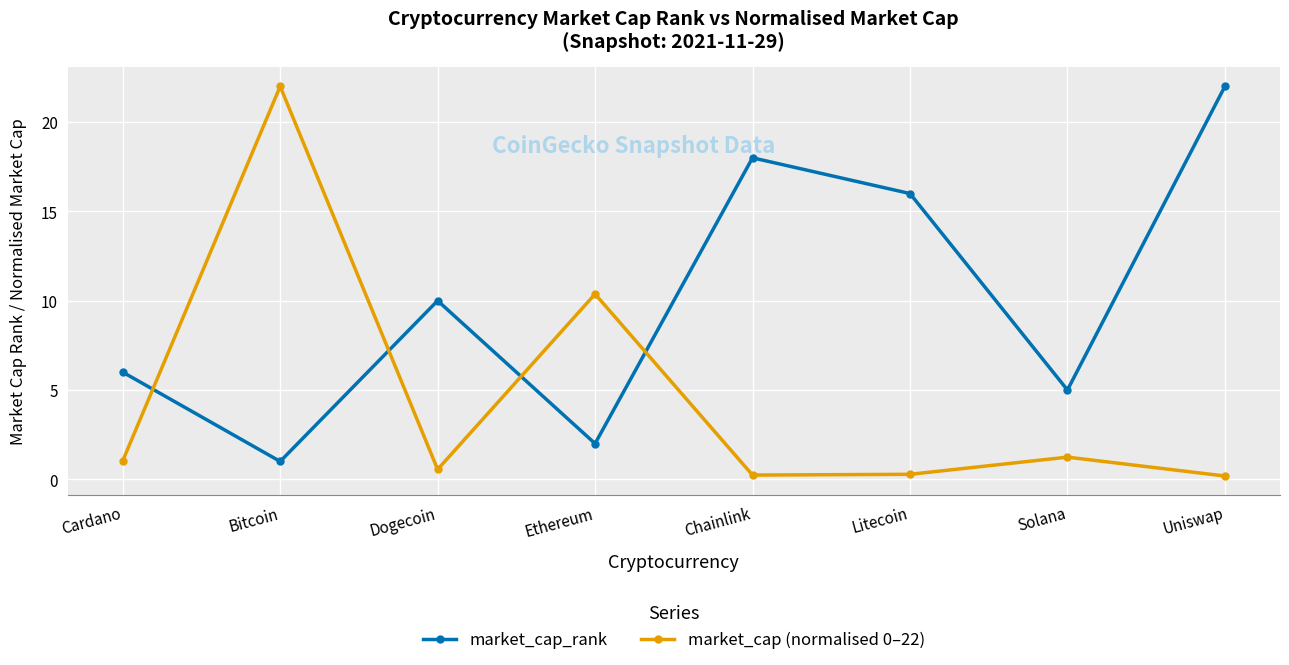

What is the sum of all market_cap_rank values?

80.0